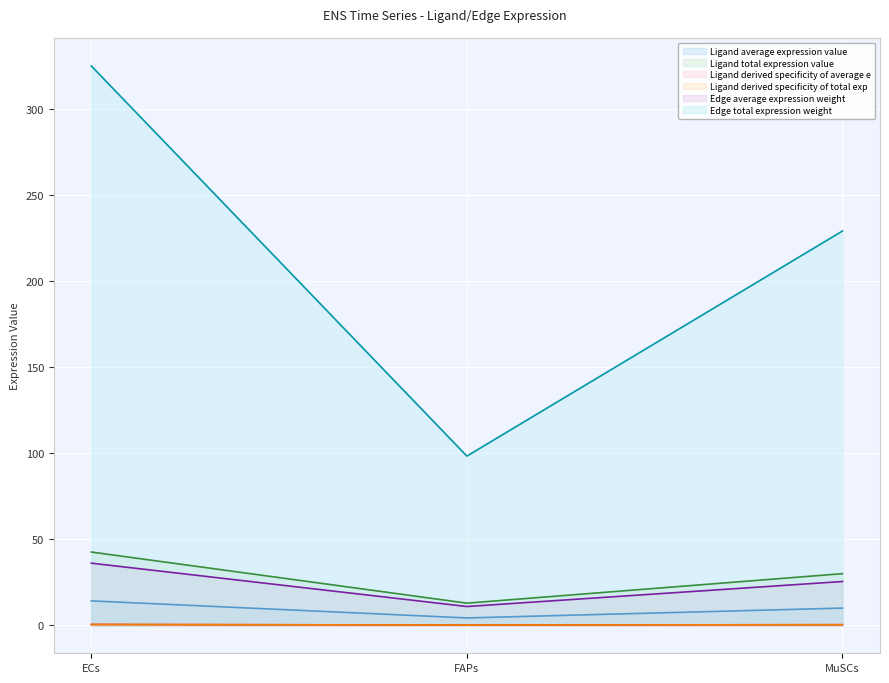

Which category has the lowest value across all series?

FAPs